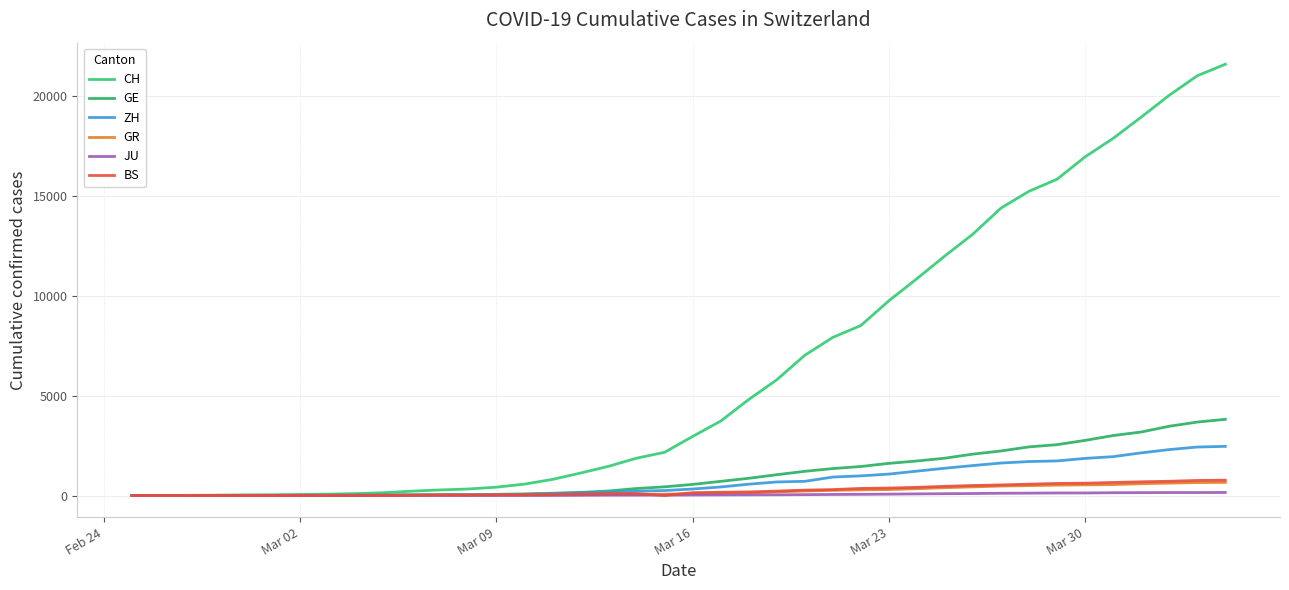

How many lines are shown in the chart?

6